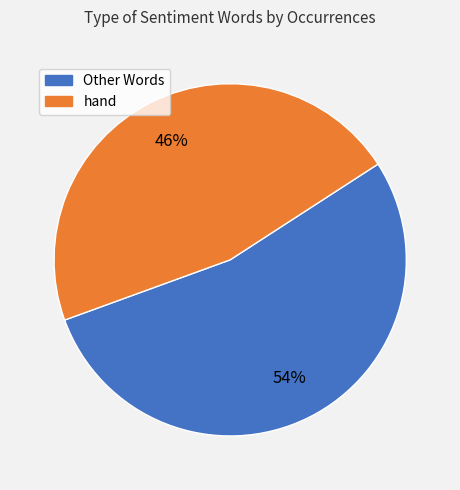

Which slice is the largest?

Other Words